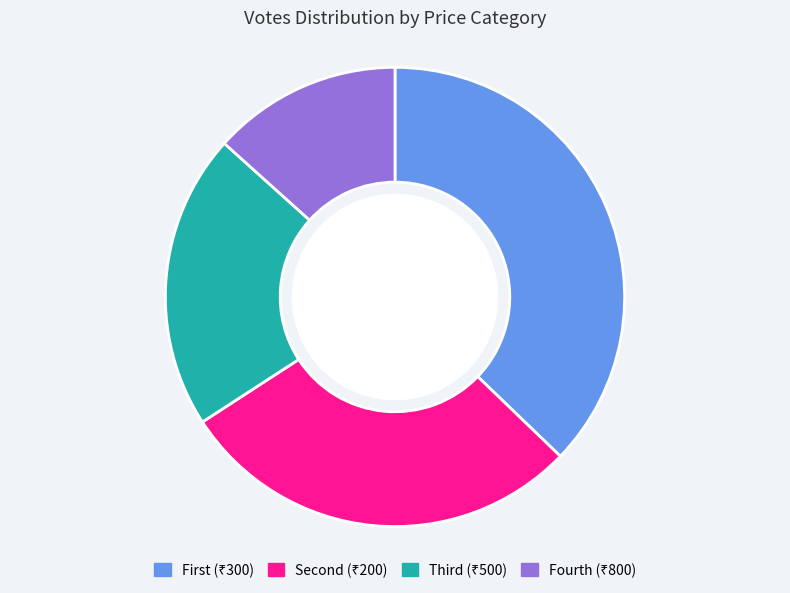

Does any single category account for the majority?

No